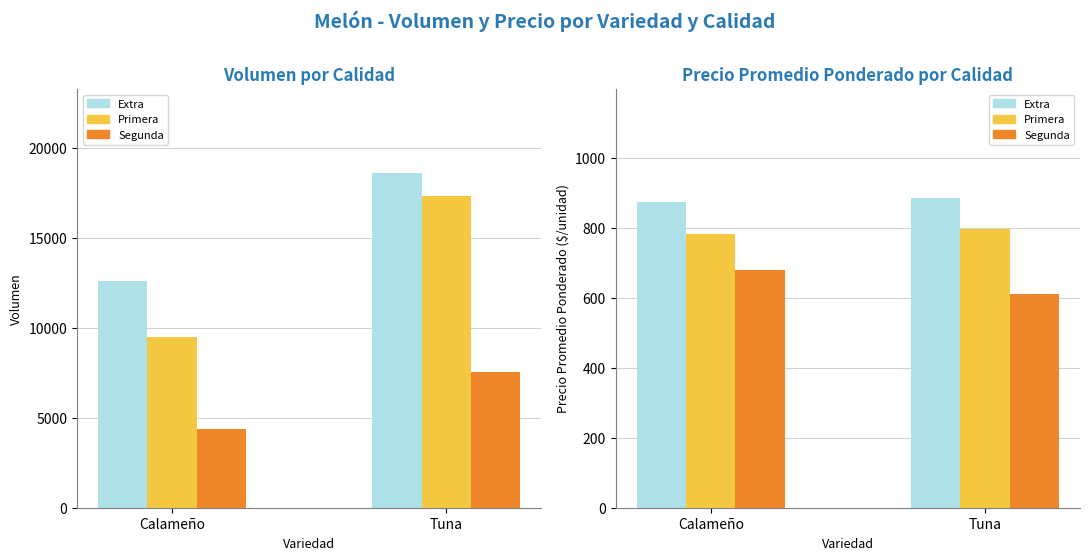

What is the difference between the maximum and minimum values in the Segunda series?

70